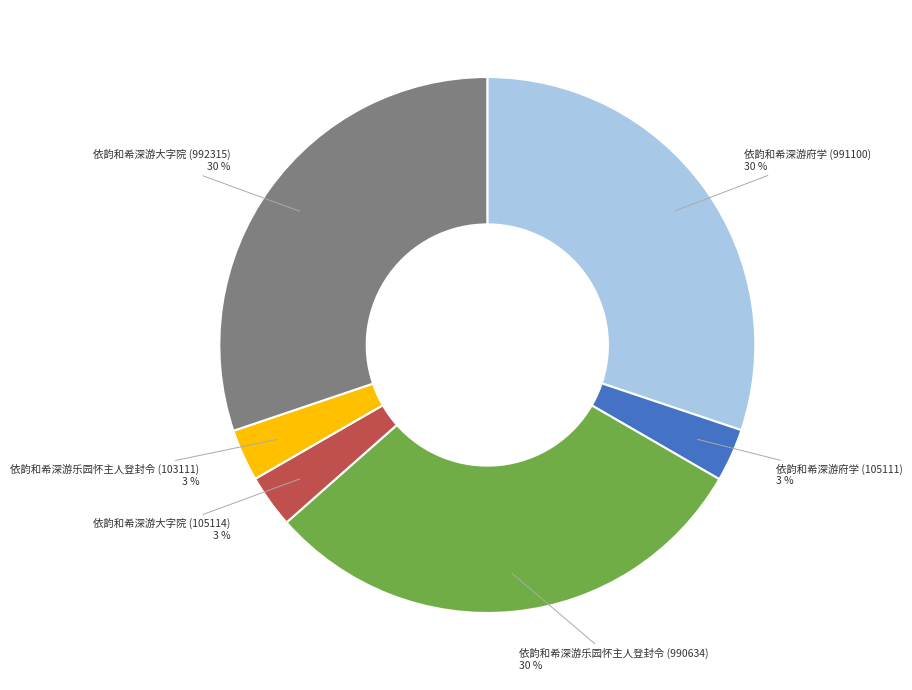

Does 依韵和希深游乐园怀主人登封令 (103111) represent more than half of the total?

No